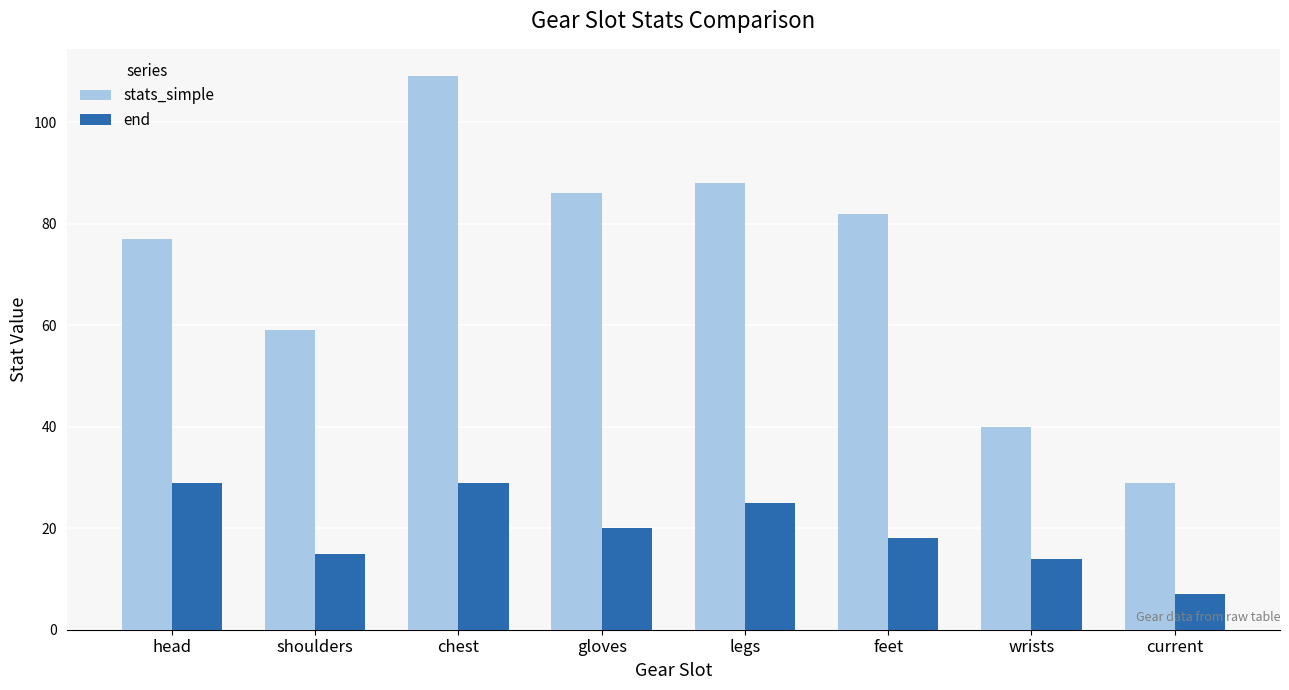

What is the spread (max minus min) of values at wrists?

26